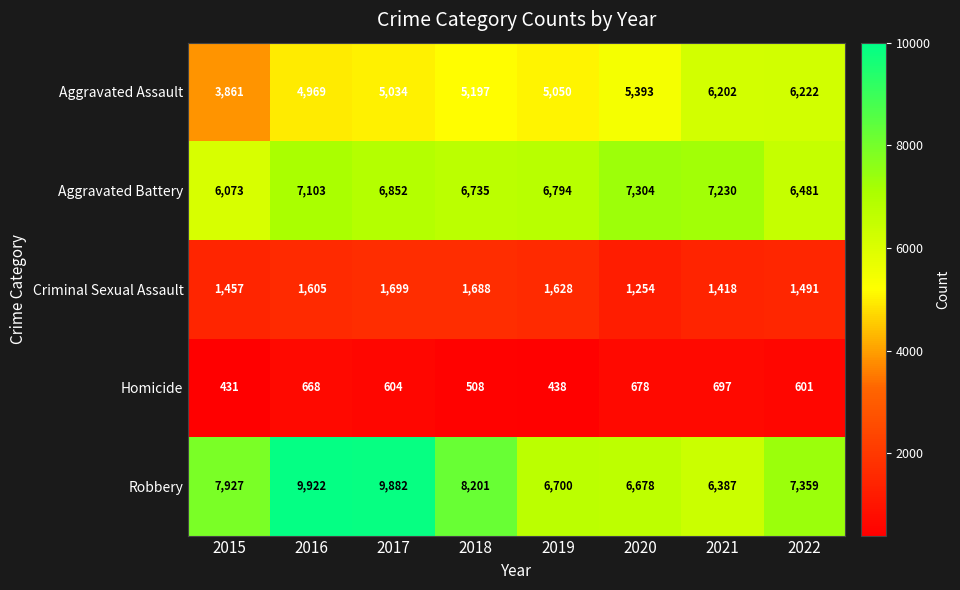

What is the approximate value of Criminal Sexual Assault at 2020, to the nearest 5?

1255